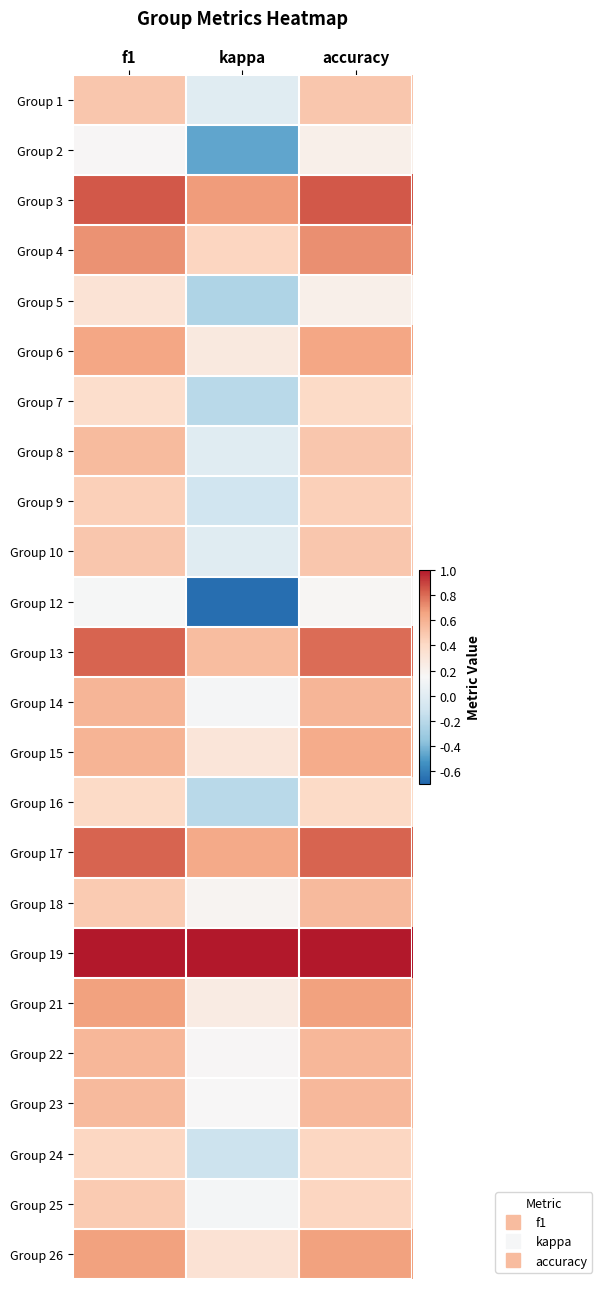

Rank the series at f1 from highest to lowest value.

Group 19, Group 3, Group 13, Group 17, Group 4, Group 21, Group 26, Group 6, Group 15, Group 14, Group 22, Group 23, Group 8, Group 1, Group 10, Group 18, Group 25, Group 9, Group 24, Group 16, Group 7, Group 5, Group 2, Group 12